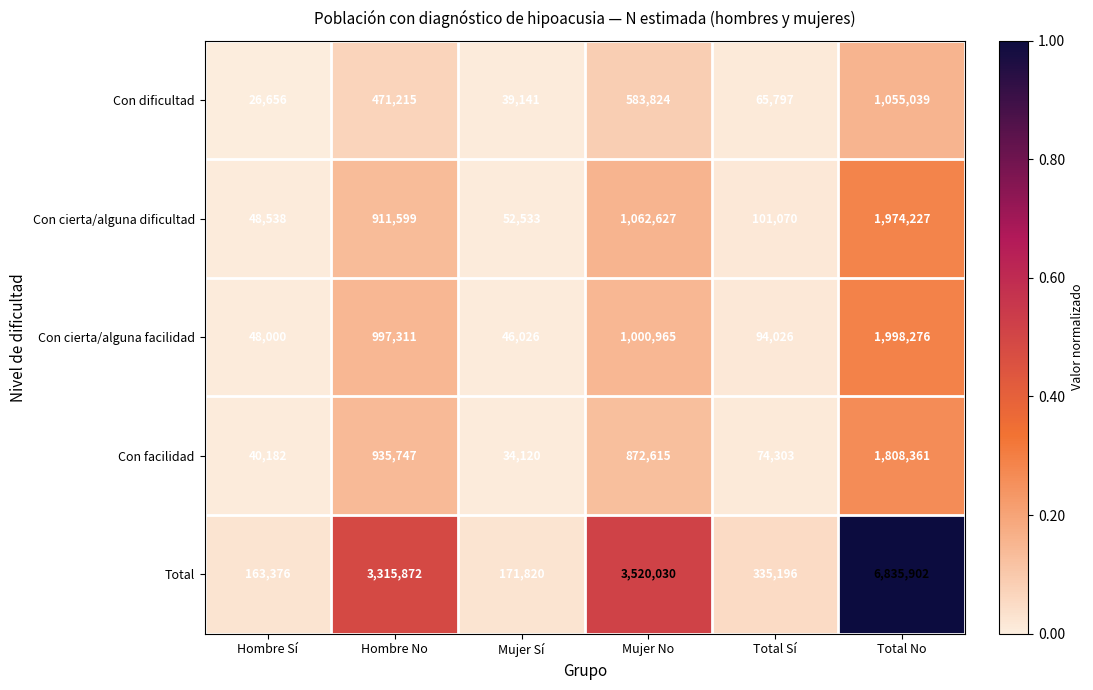

Reading left to right, list all the values displayed in this chart.

Con dificultad: 26656	471215	39141	583824	65797	1055039
Con cierta/alguna dificultad: 48538	911599	52533	1062627	101070	1974227
Con cierta/alguna facilidad: 48000	997311	46026	1000965	94026	1998276
Con facilidad: 40182	935747	34120	872615	74303	1808361
Total: 163376	3315872	171820	3520030	335196	6835902